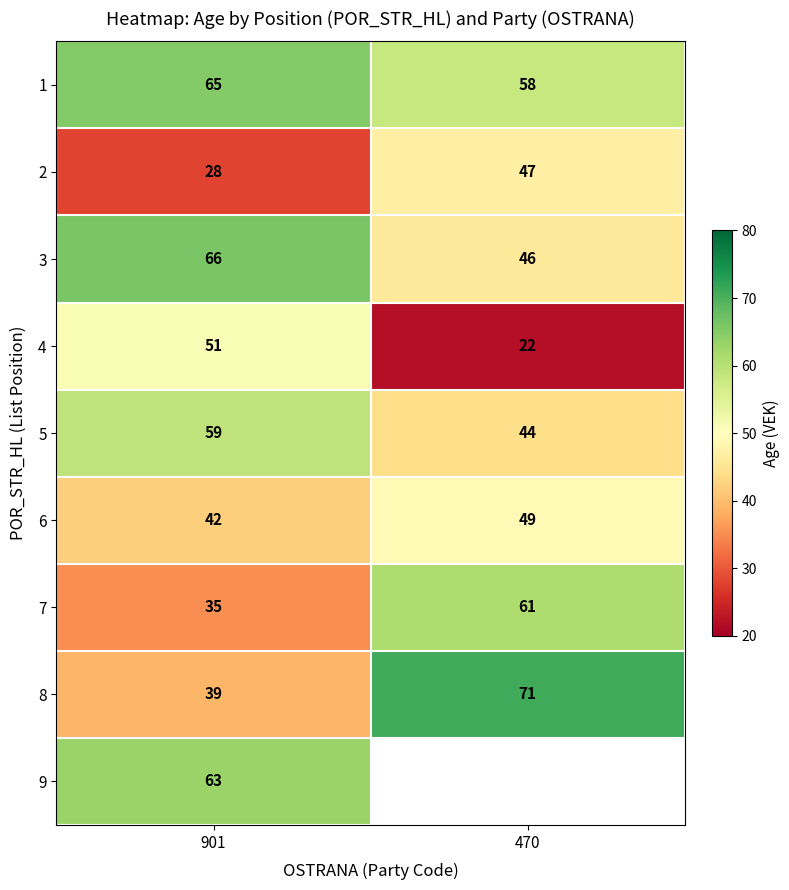

What is the difference between the highest and lowest values at 901?

38